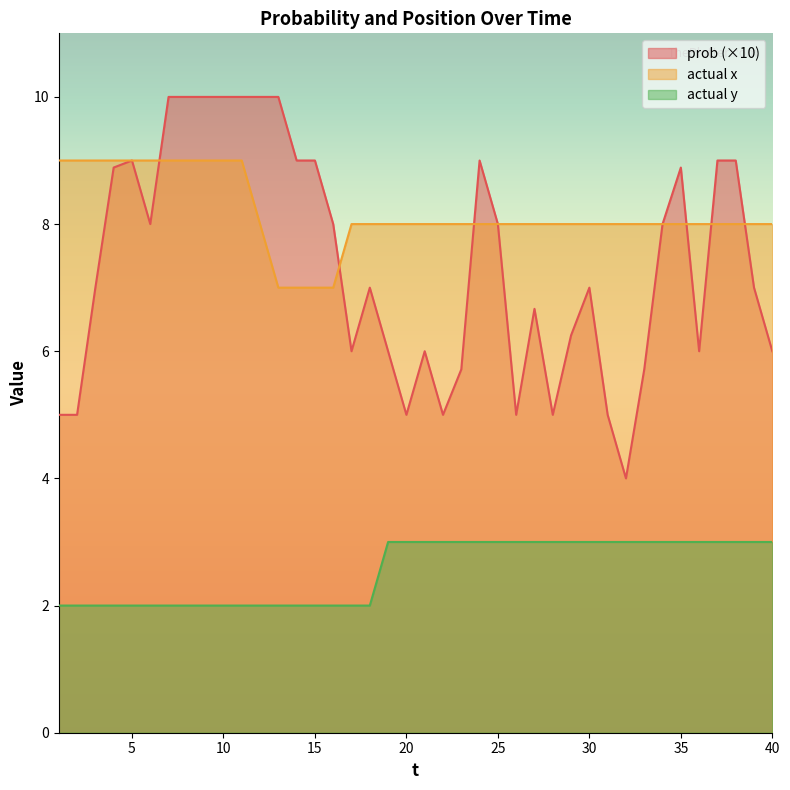

List the labels in order of actual x value, largest first.

1, 2, 3, 4, 5, 6, 7, 8, 9, 10, 11, 12, 17, 18, 19, 20, 21, 22, 23, 24, 25, 26, 27, 28, 29, 30, 31, 32, 33, 34, 35, 36, 37, 38, 39, 40, 13, 14, 15, 16